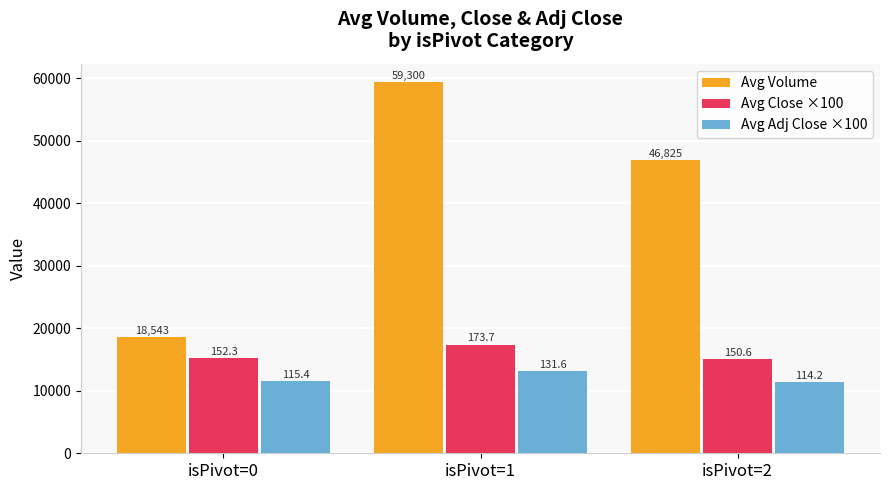

Rank the series by their maximum value, from highest to lowest.

Avg Volume, Avg Close ×100, Avg Adj Close ×100